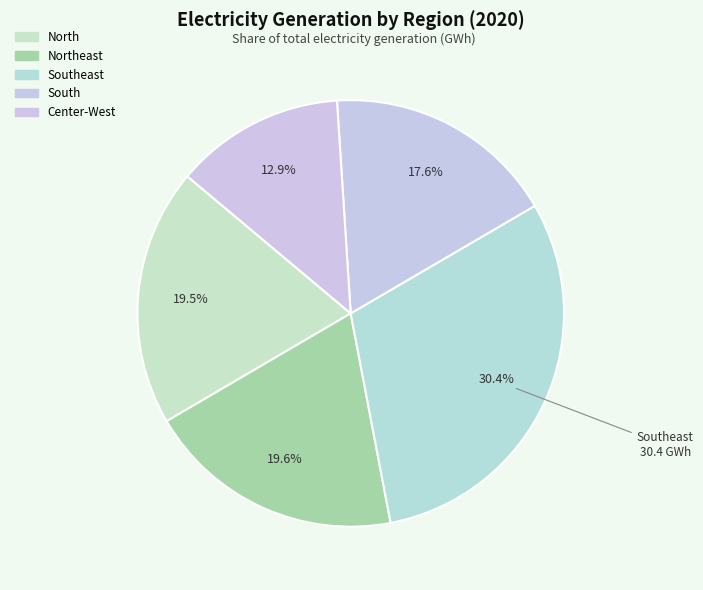

To the nearest percent, what is the difference between the largest and smallest slice percentages?

18%